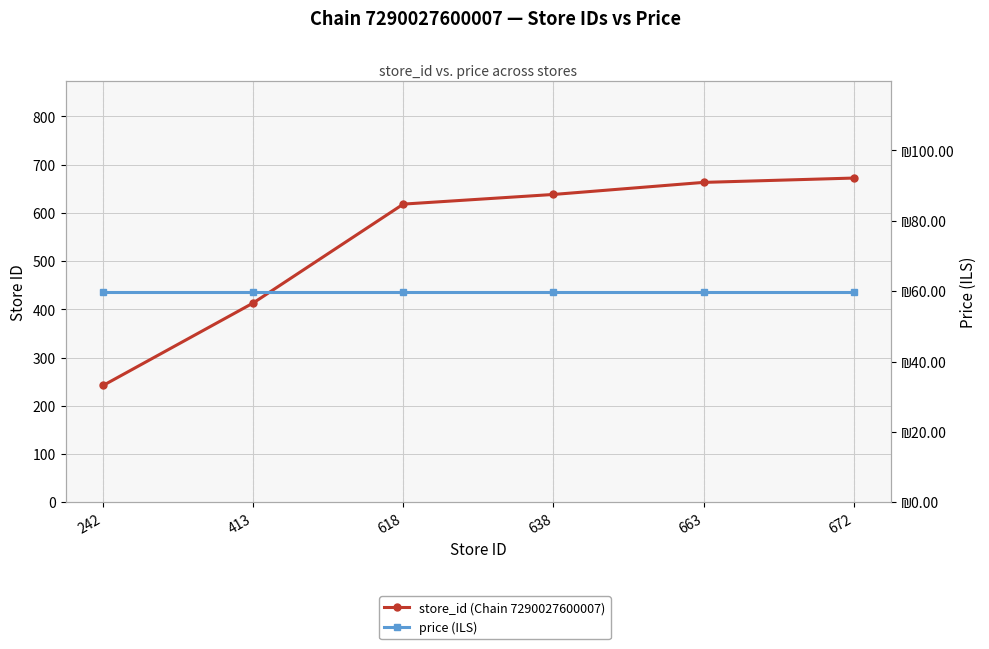

Rank the series by their average value, from highest to lowest.

store_id (Chain 7290027600007), price (ILS)